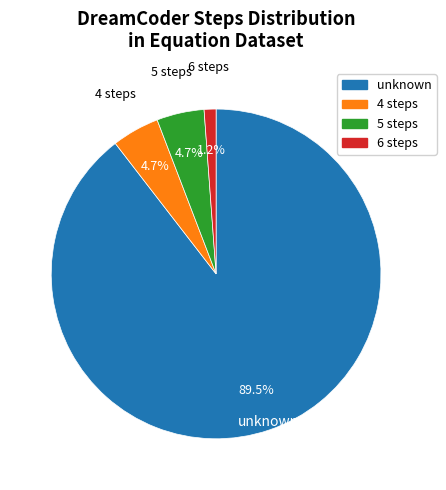

Do unknown and 6 together represent more than half of the pie?

Yes